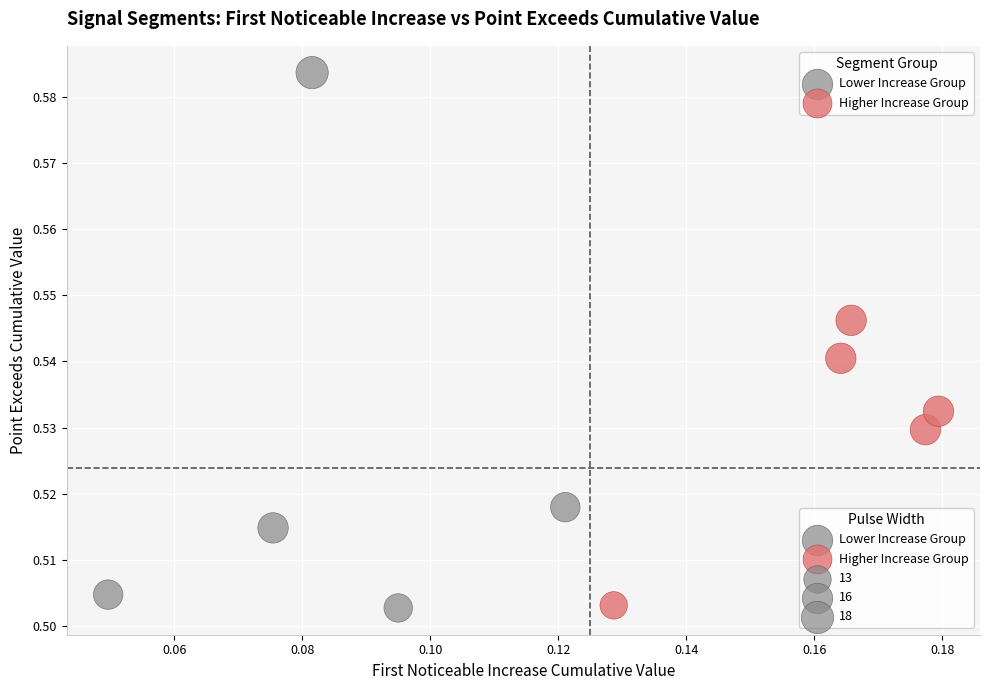

Which series has the largest Y range (max minus min)?

Lower Increase Group